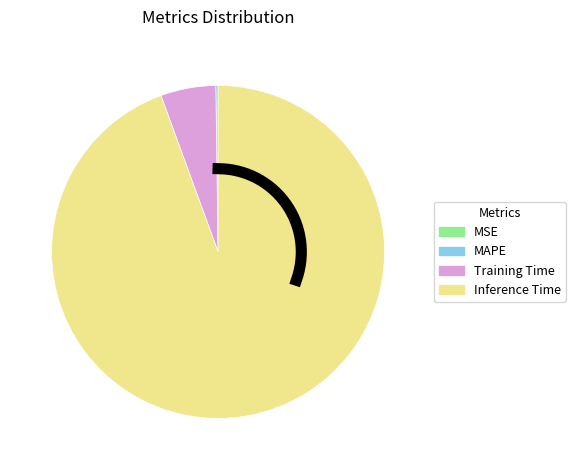

Which category accounts for the majority?

Inference Time